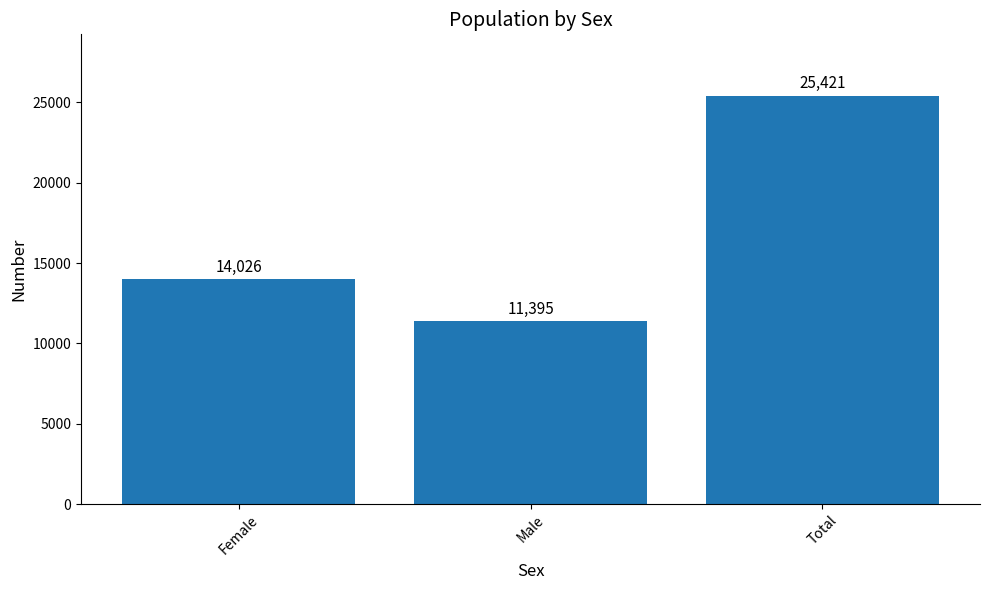

Which label corresponds to the largest value in the chart?

Total